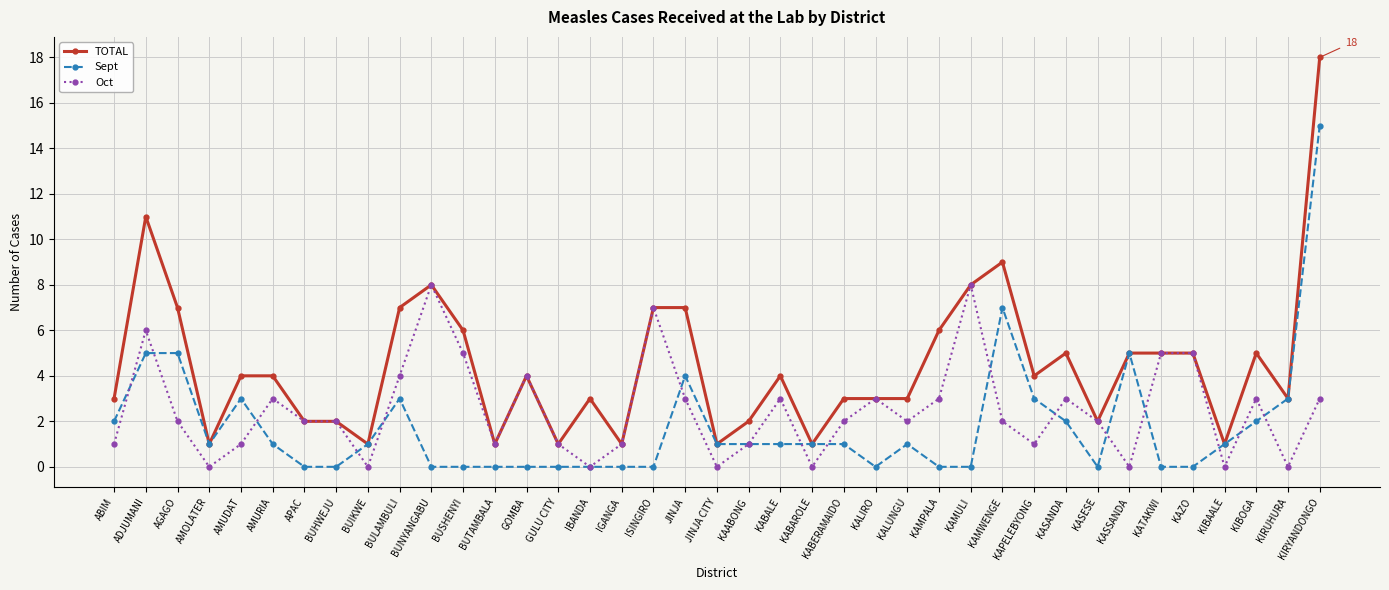

Reading left to right, extract all data points from this chart.

TOTAL: 3	11	7	1	4	4	2	2	1	7	8	6	1	4	1	3	1	7	7	1	2	4	1	3	3	3	6	8	9	4	5	2	5	5	5	1	5	3	18
Sept: 2	5	5	1	3	1	0	0	1	3	0	0	0	0	0	0	0	0	4	1	1	1	1	1	0	1	0	0	7	3	2	0	5	0	0	1	2	3	15
Oct: 1	6	2	0	1	3	2	2	0	4	8	5	1	4	1	0	1	7	3	0	1	3	0	2	3	2	3	8	2	1	3	2	0	5	5	0	3	0	3